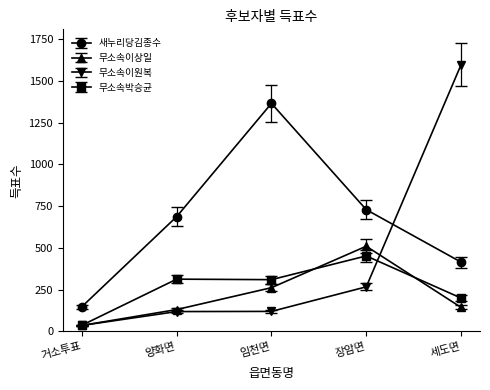

At which label does 무소속이상일 first exceed 144?

임천면